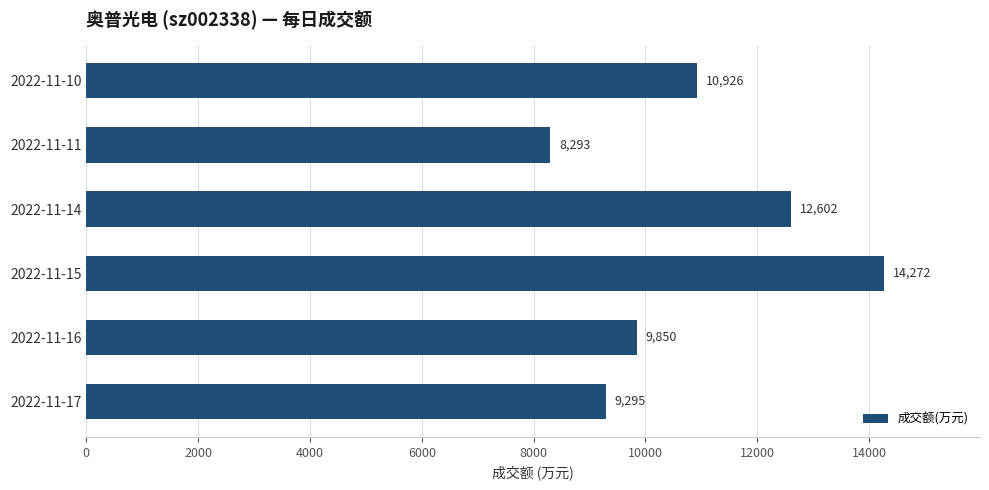

Which category has the highest value across all series?

2022-11-15